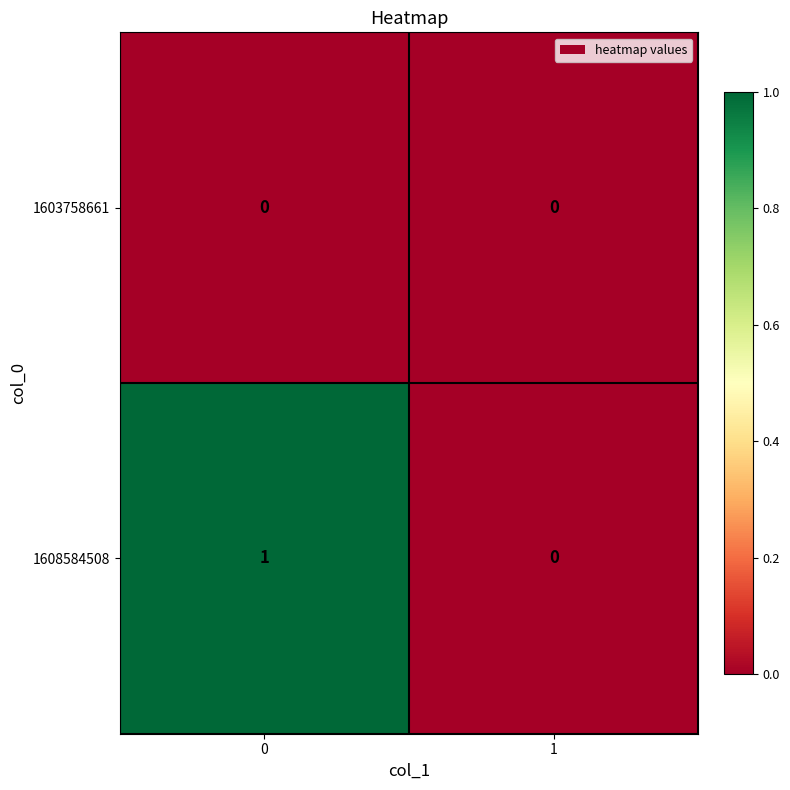

Is the value of 1608584508 at 0 greater than the value of 1603758661 at 1?

Yes